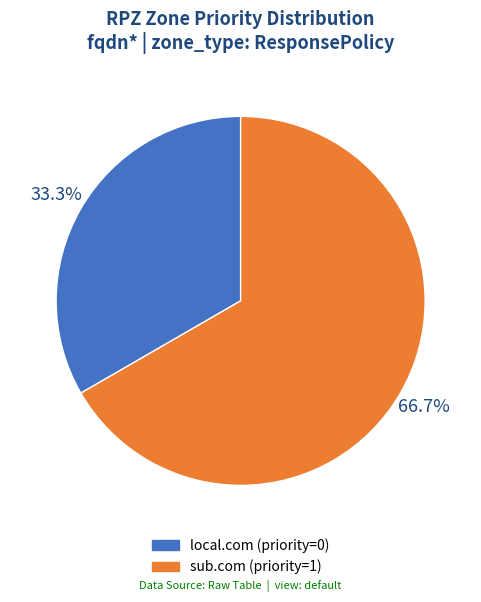

Count the number of slices in the pie.

2